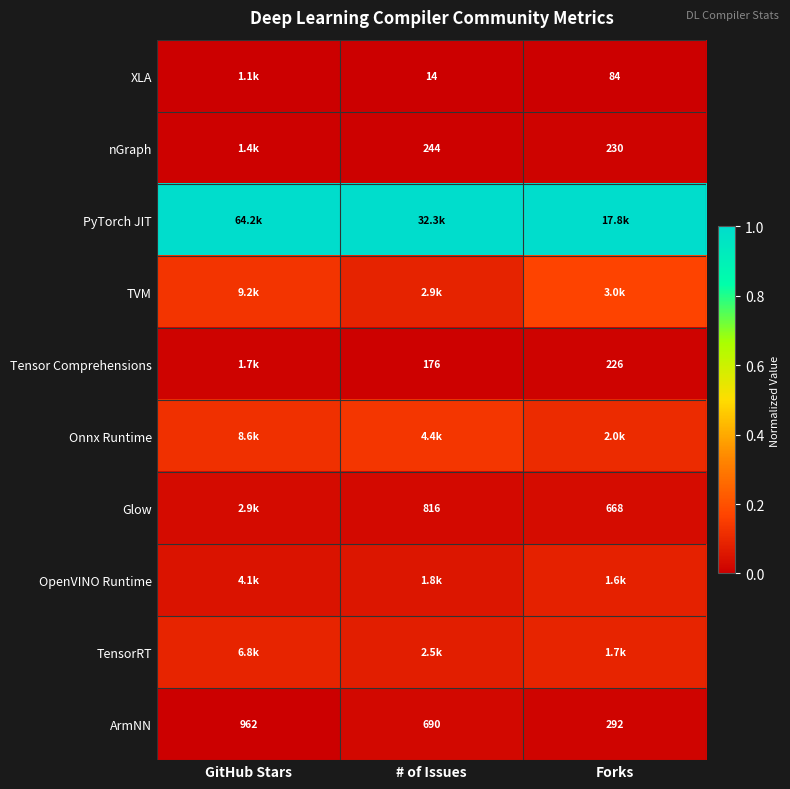

What is the total value across all series at # of Issues?

1.4